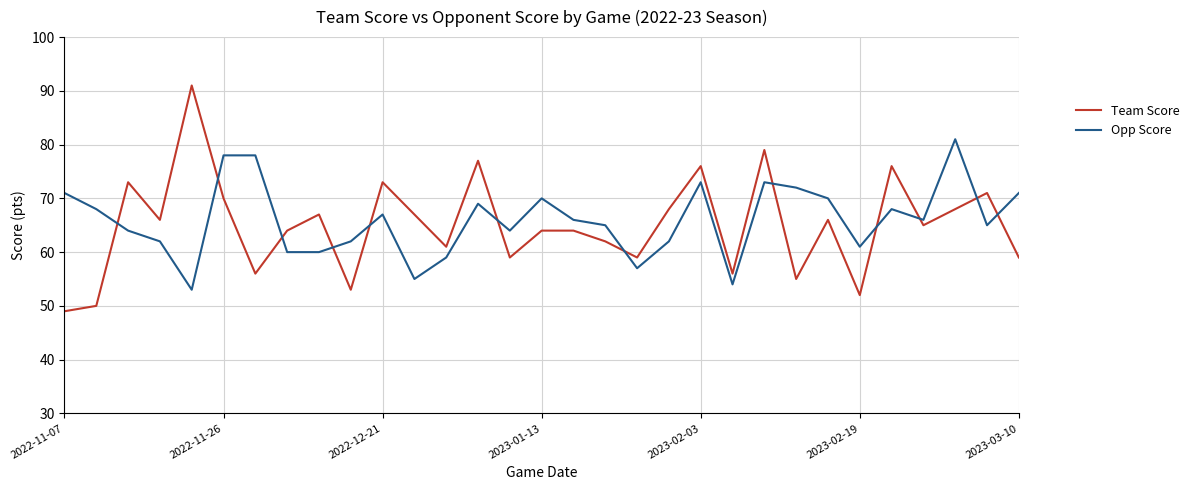

What is the minimum value for Opp Score?

53